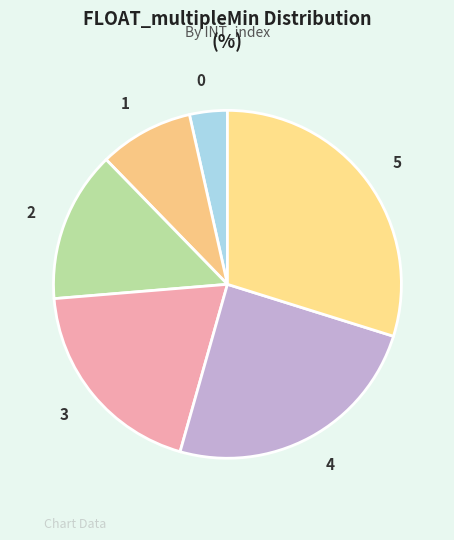

Does 4 represent more than half of the total?

No